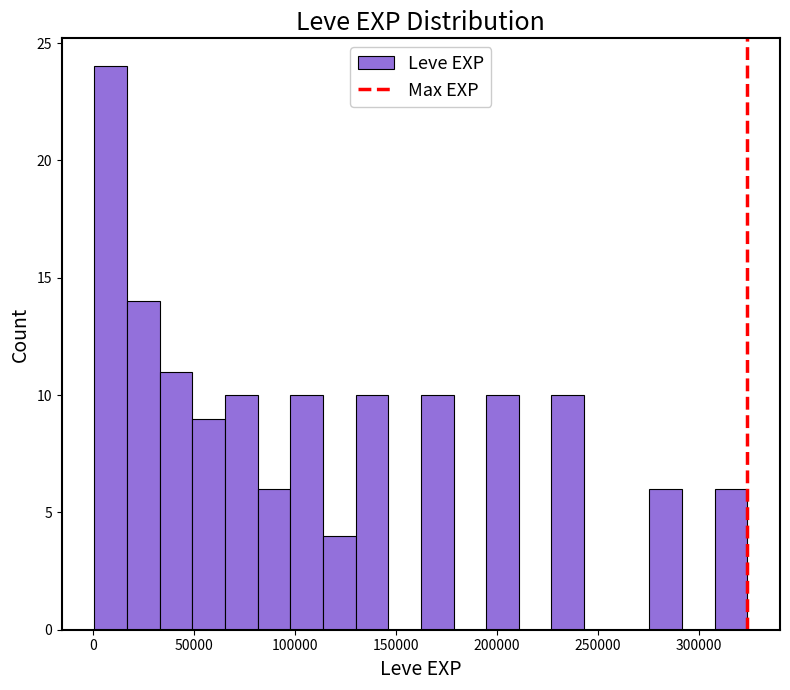

Read against the x-axis, roughly where is the centre of the tallest bar?

10000